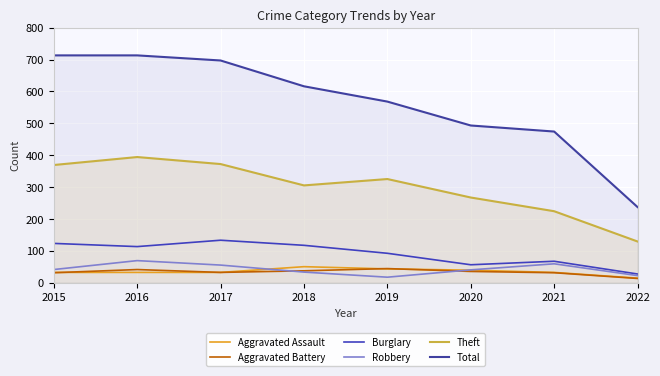

At which category does the chart reach its peak across all series?

2015